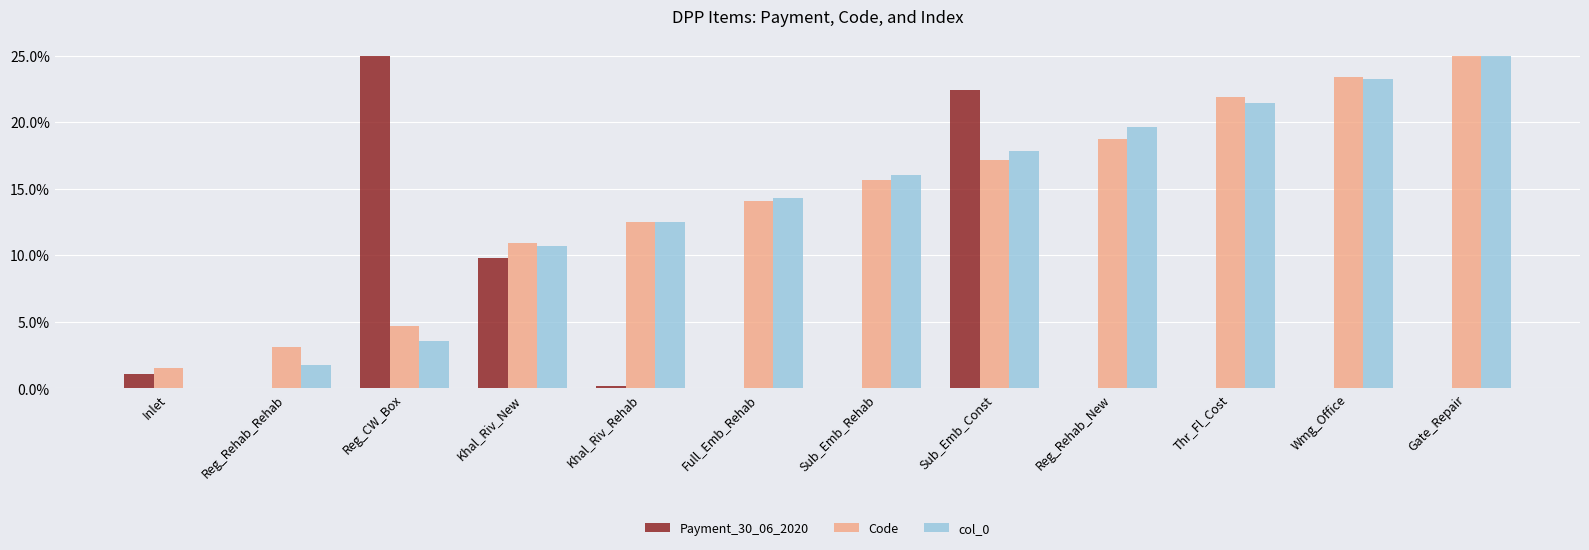

What is the sum of the col_0 values at Reg_Rehab_Rehab and Full_Emb_Rehab?

0.2